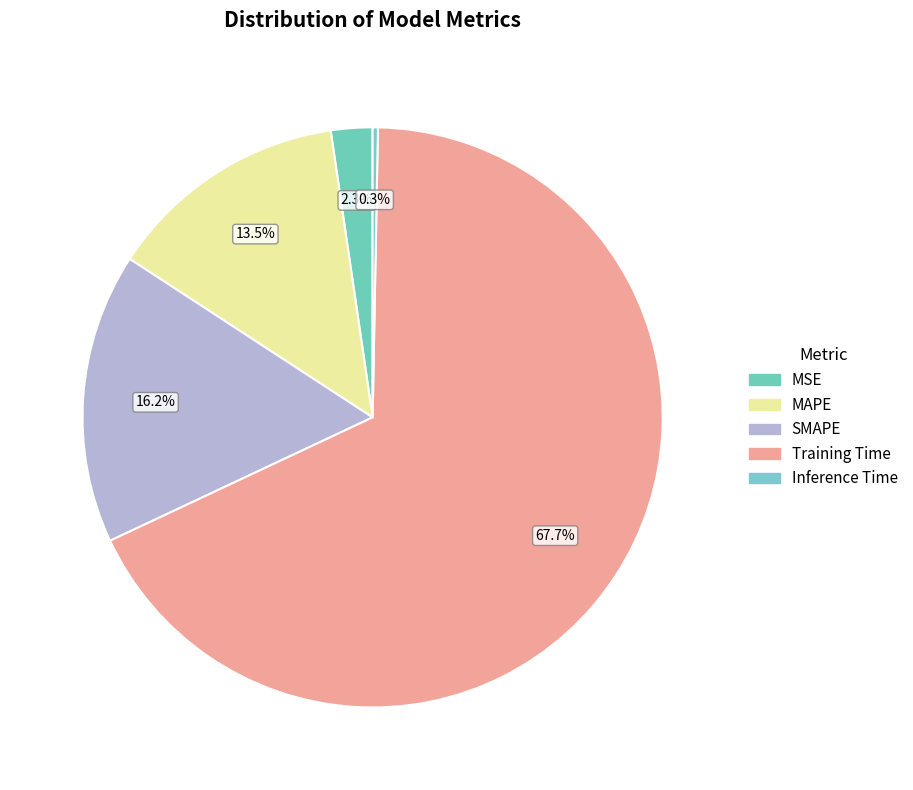

To the nearest percent, what is the combined percentage of Inference Time and MAPE?

14%